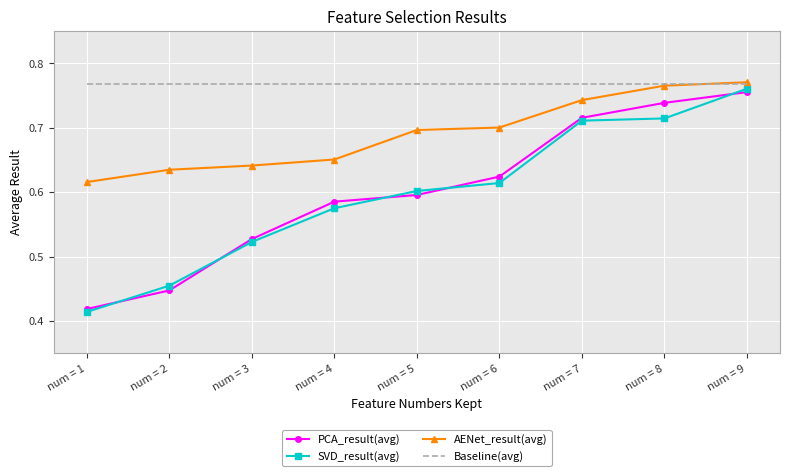

True or false: Baseline(avg) has a value of 0.2 at num = 5.

False